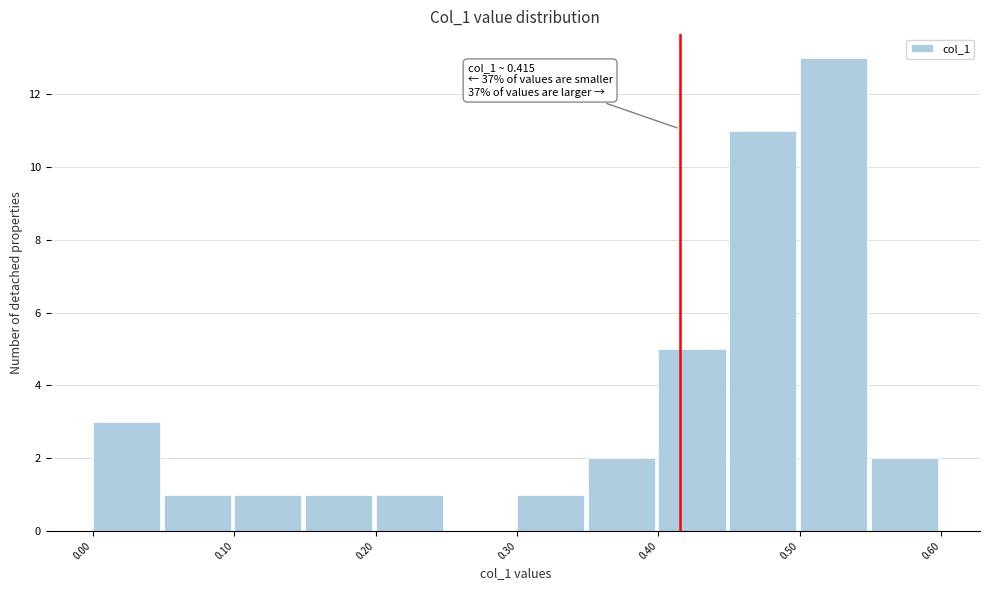

Which range on the x-axis has the tallest bar?

0.50 to 0.55